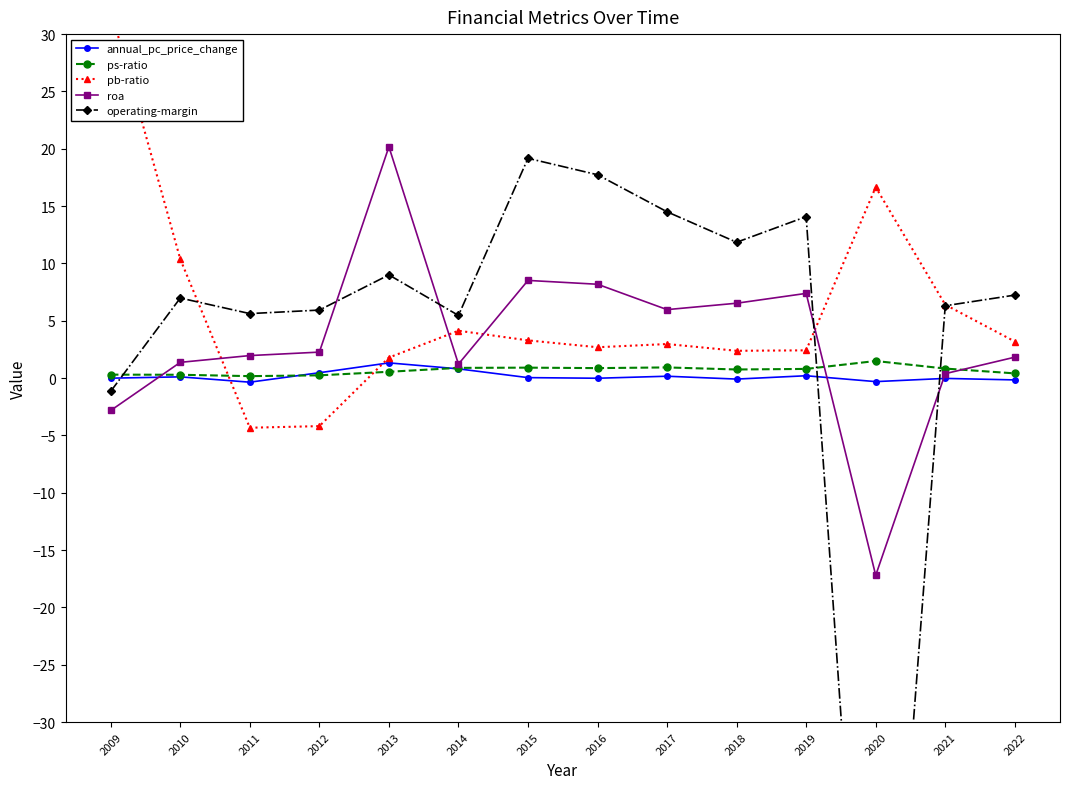

True or false: annual_pc_price_change has more than 2 points higher than both neighbors.

True